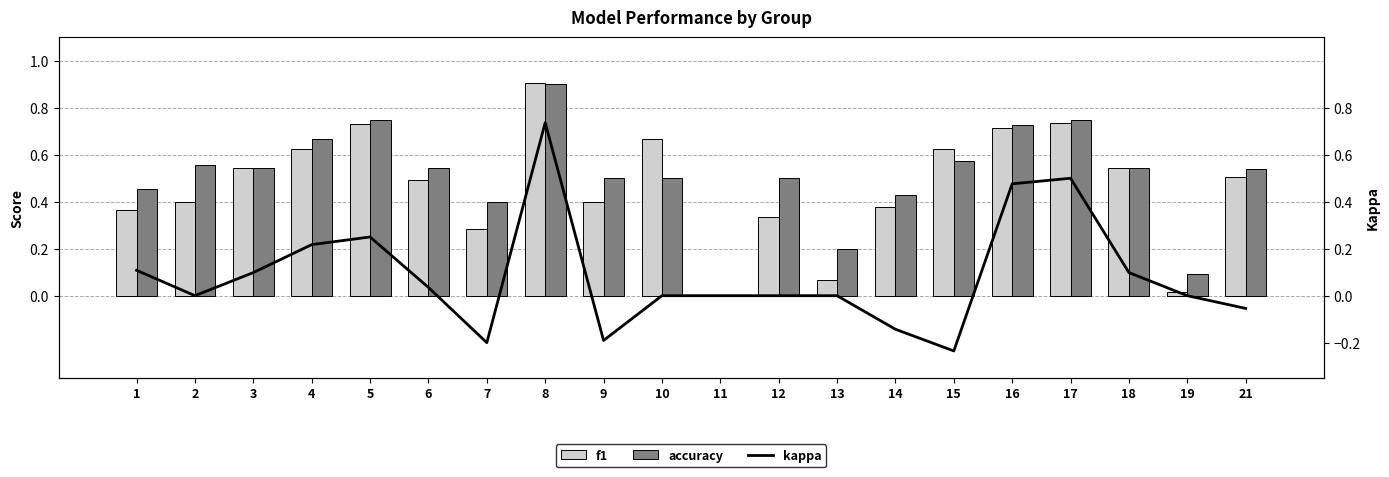

What is the maximum value shown in the chart?

0.9